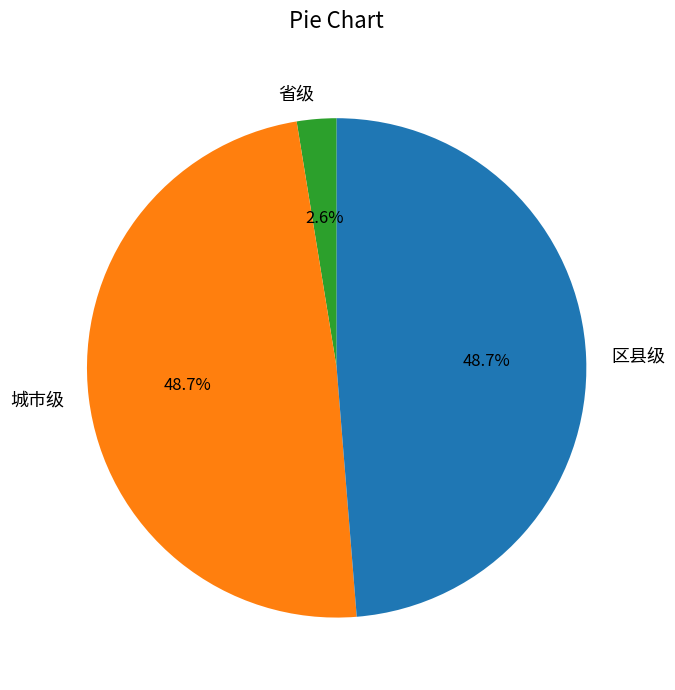

Does 区县级 account for over 50% of the chart?

No